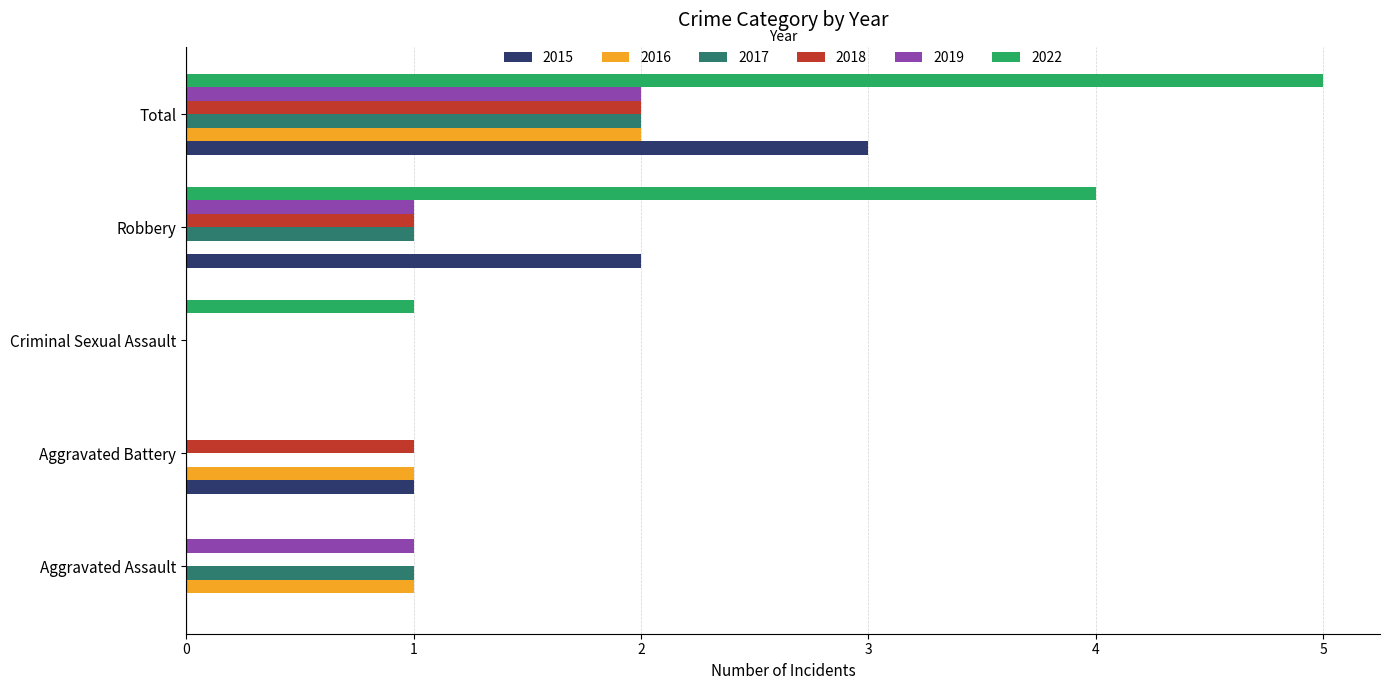

What is the sum of all 2016 values?

4